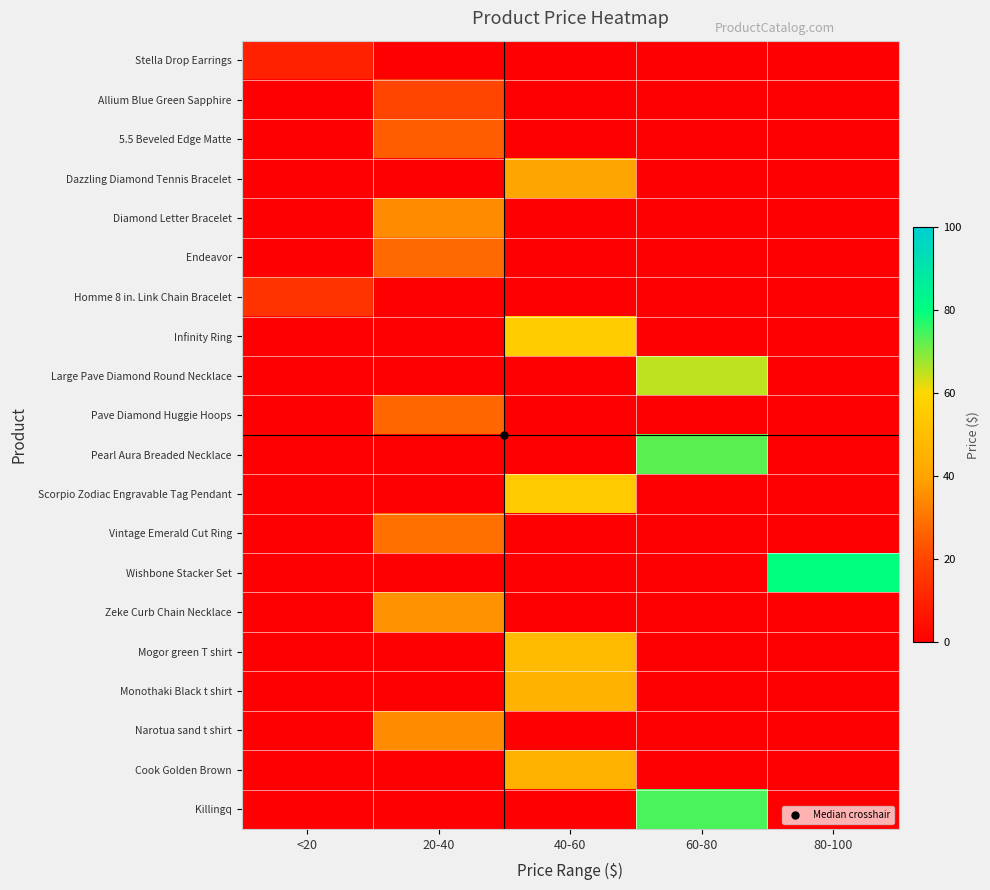

Which series changed the most between <20 and 80-100?

Wishbone Stacker Set